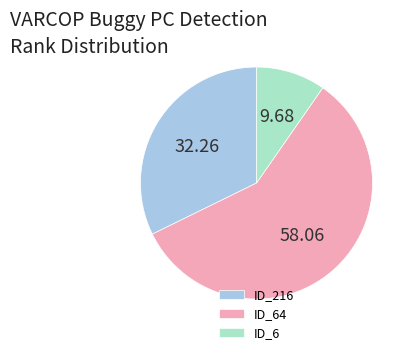

Does ID_64 represent more than half of the total?

Yes